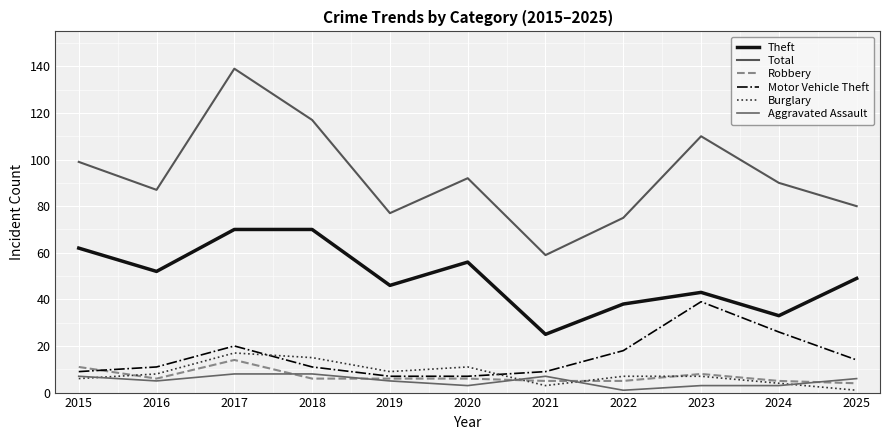

At which label does Motor Vehicle Theft first exceed 11?

2017